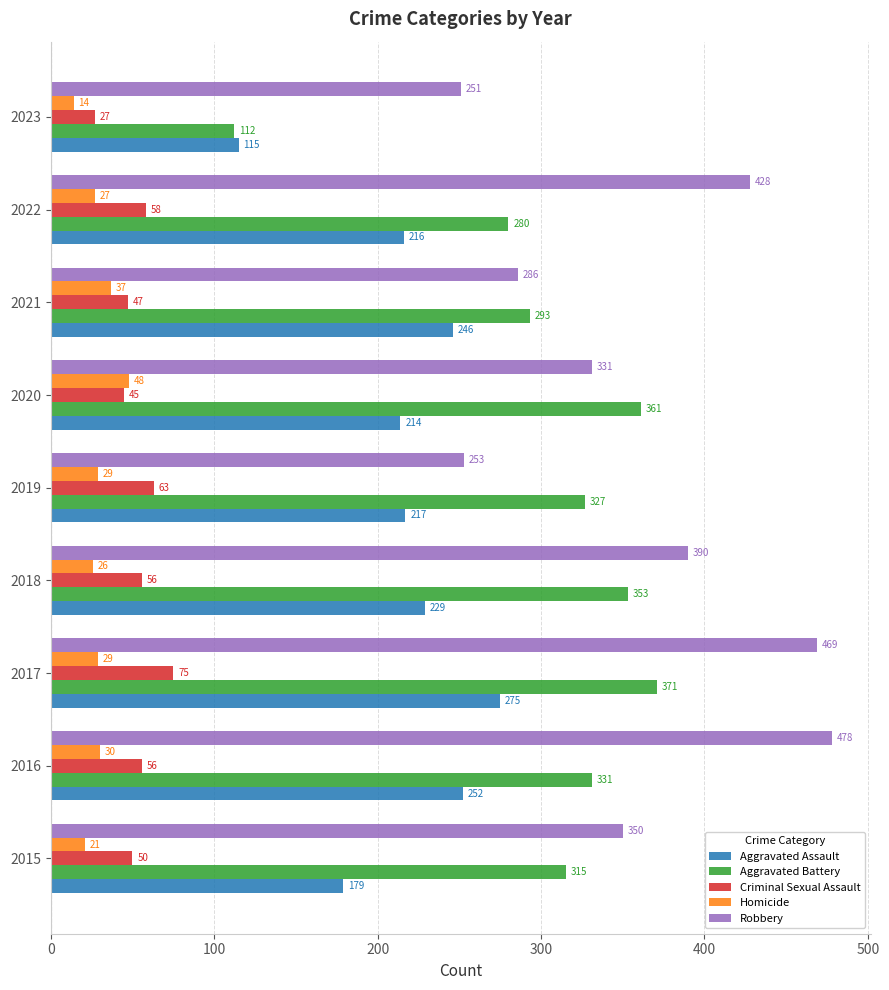

What is the sum of all Aggravated Assault values?

1943